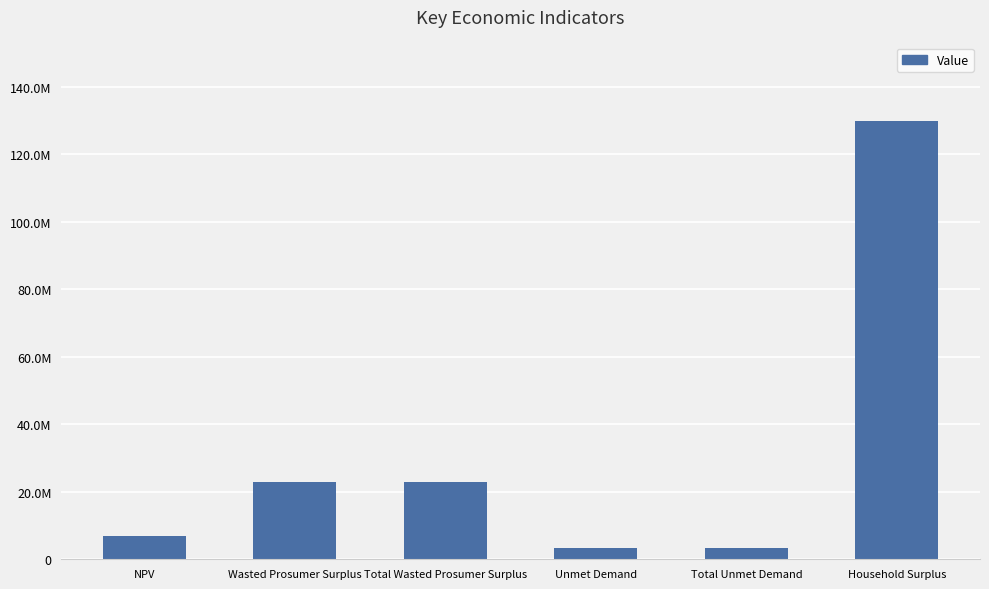

What is the sum of all values?

189484631.5